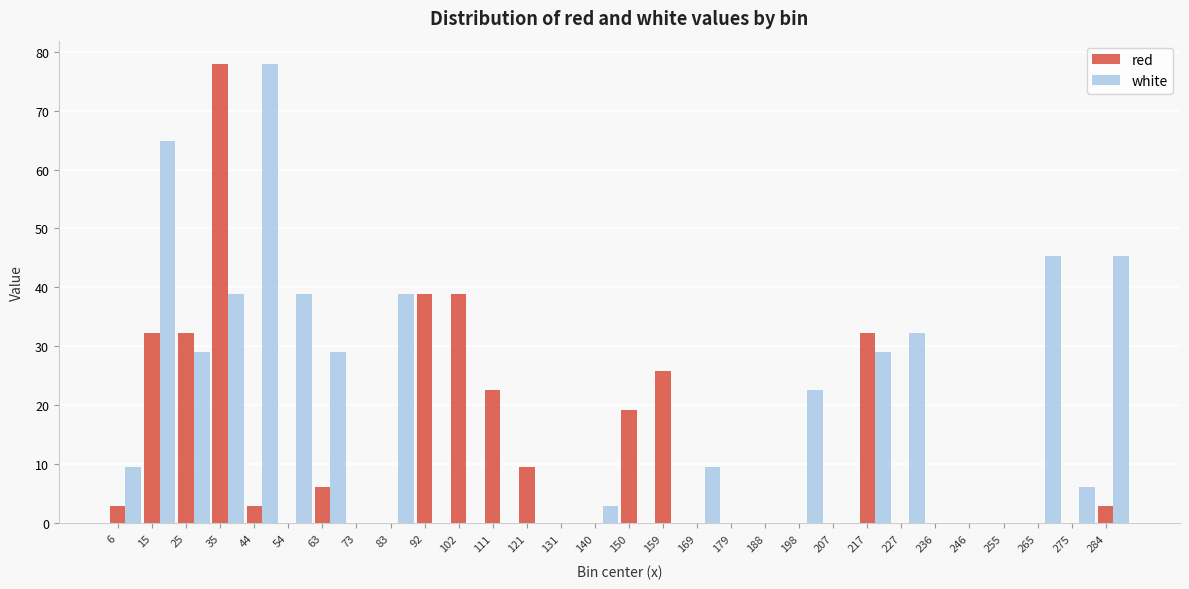

Is it true that white equals 0.0 at 102?

True